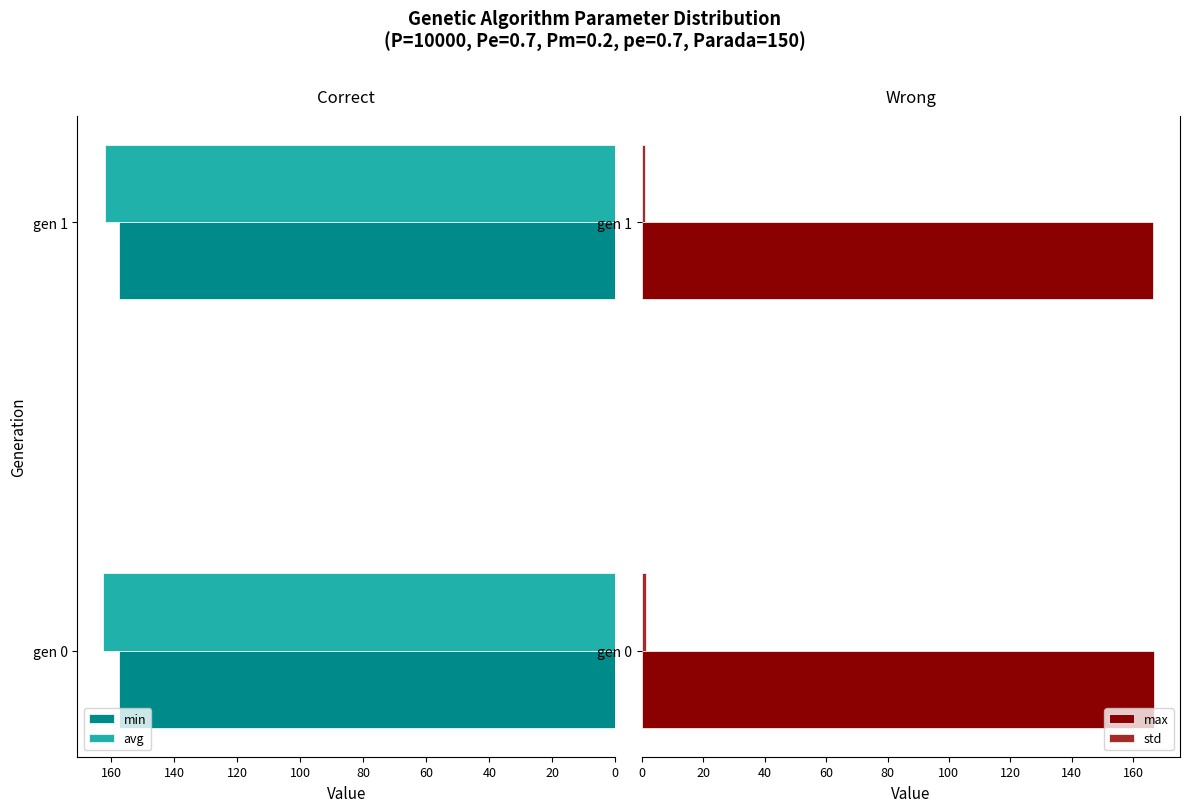

True or false: min has a value of 66.2 at gen 0.

False